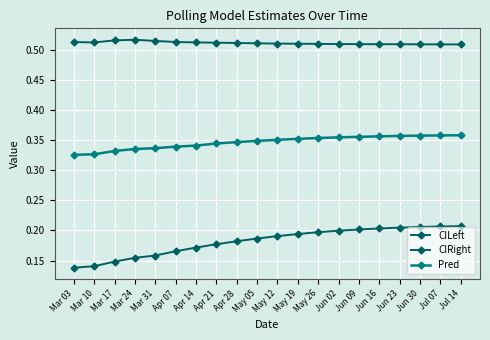

How many categories are shown in the chart?

20